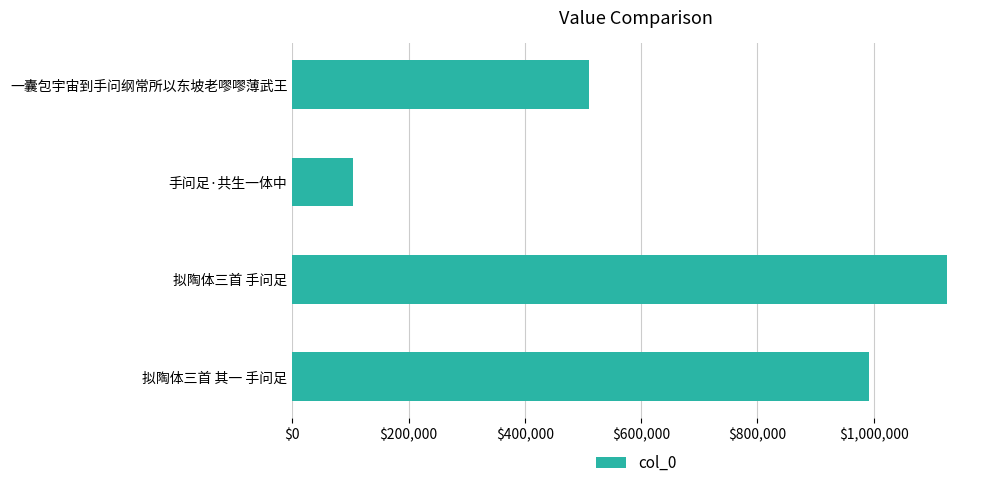

What is the smallest value displayed?

104273